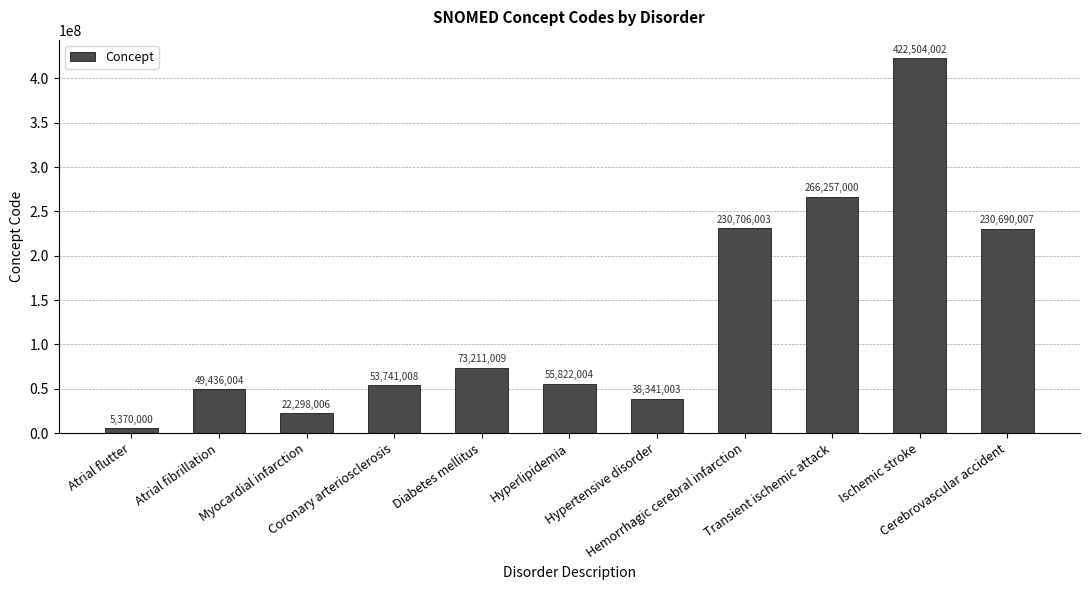

Reading left to right, extract all data points from this chart.

5370000	49436004	22298006	53741008	73211009	55822004	38341003	230706003	266257000	422504002	230690007